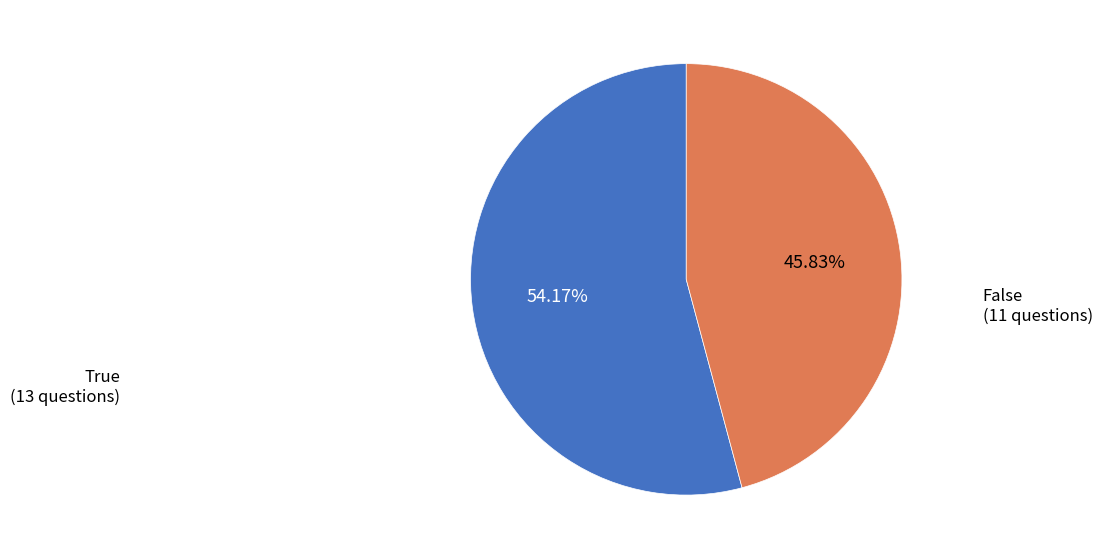

Is False the majority of the pie?

No